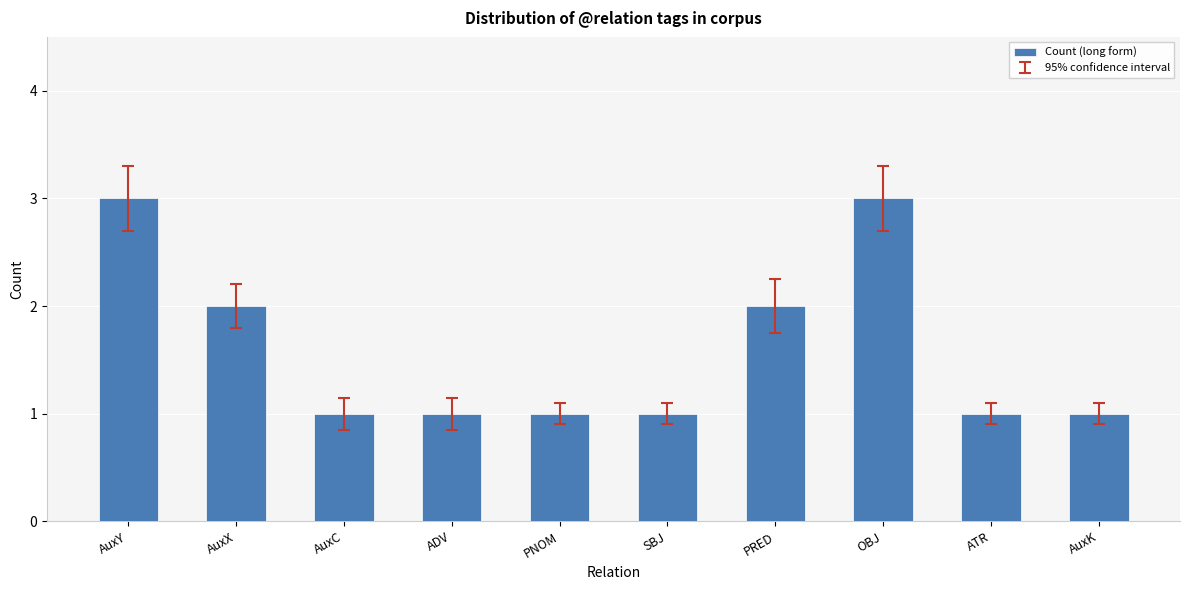

Reading left to right, transcribe all the data shown in this chart.

3	2	1	1	1	1	2	3	1	1